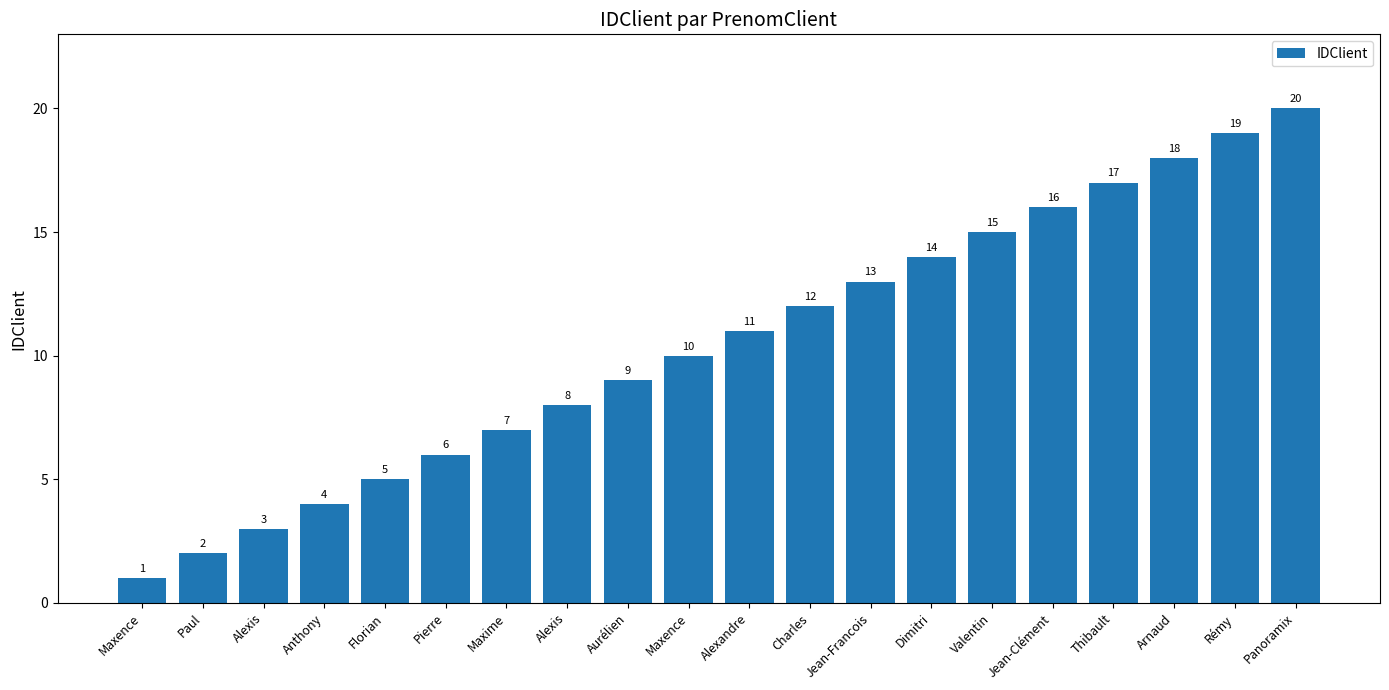

List the labels in order of value, largest first.

Panoramix, Rémy, Arnaud, Thibault, Jean-Clément, Valentin, Dimitri, Jean-Francois, Charles, Alexandre, Maxence, Aurélien, Alexis, Maxime, Pierre, Florian, Anthony, Alexis, Paul, Maxence